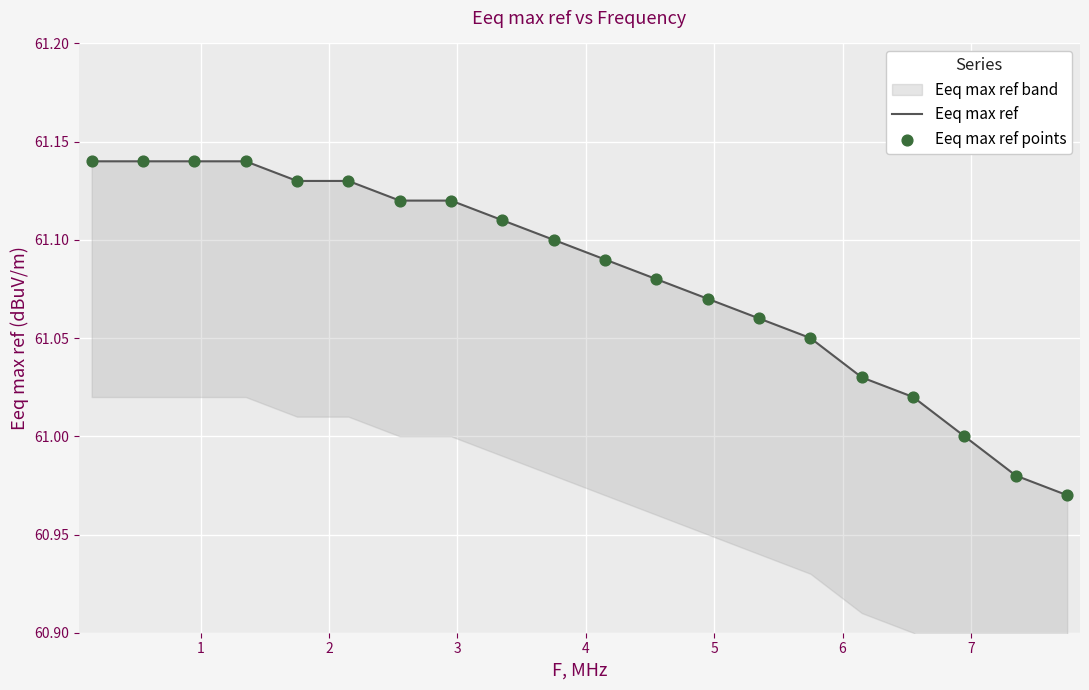

Which series has the largest total across all categories?

Eeq max ref